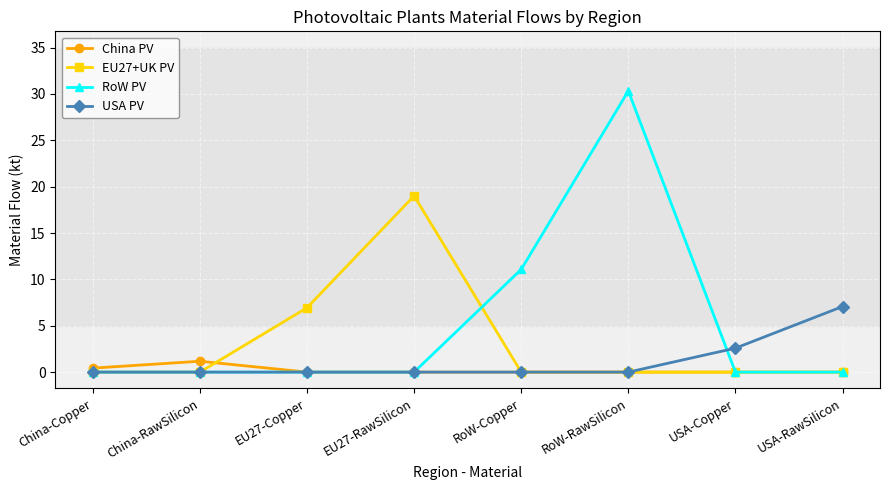

How many lines are shown in the chart?

4